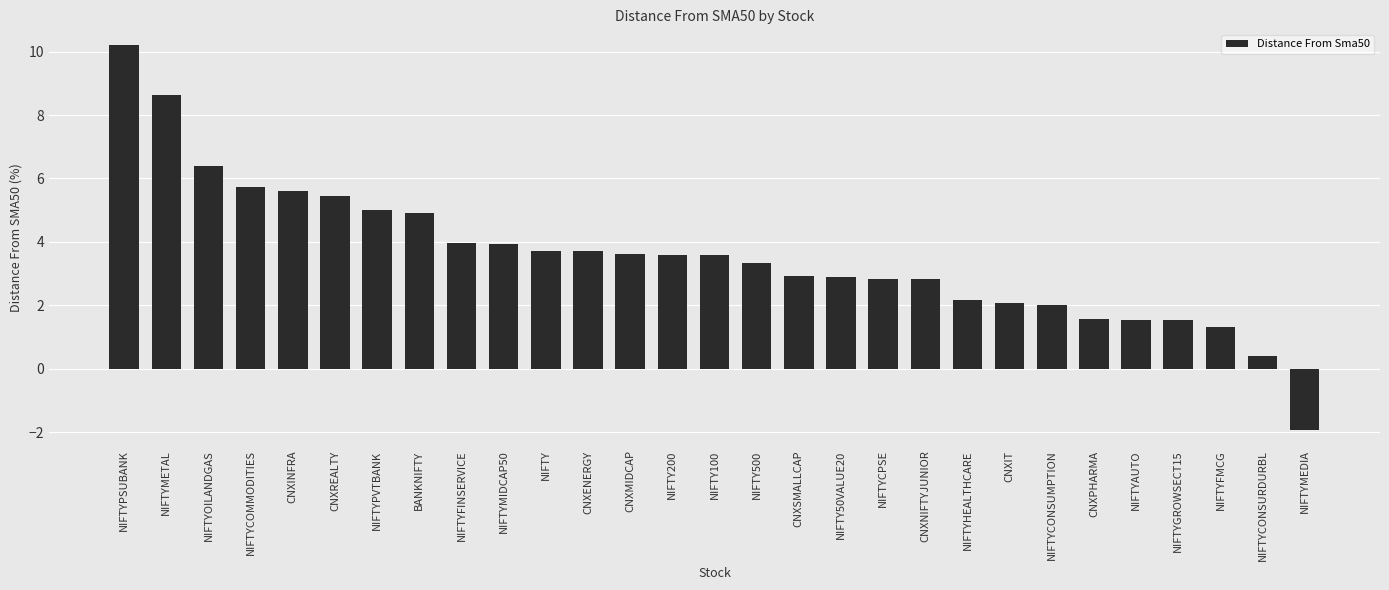

What is the sum of all values?

103.6